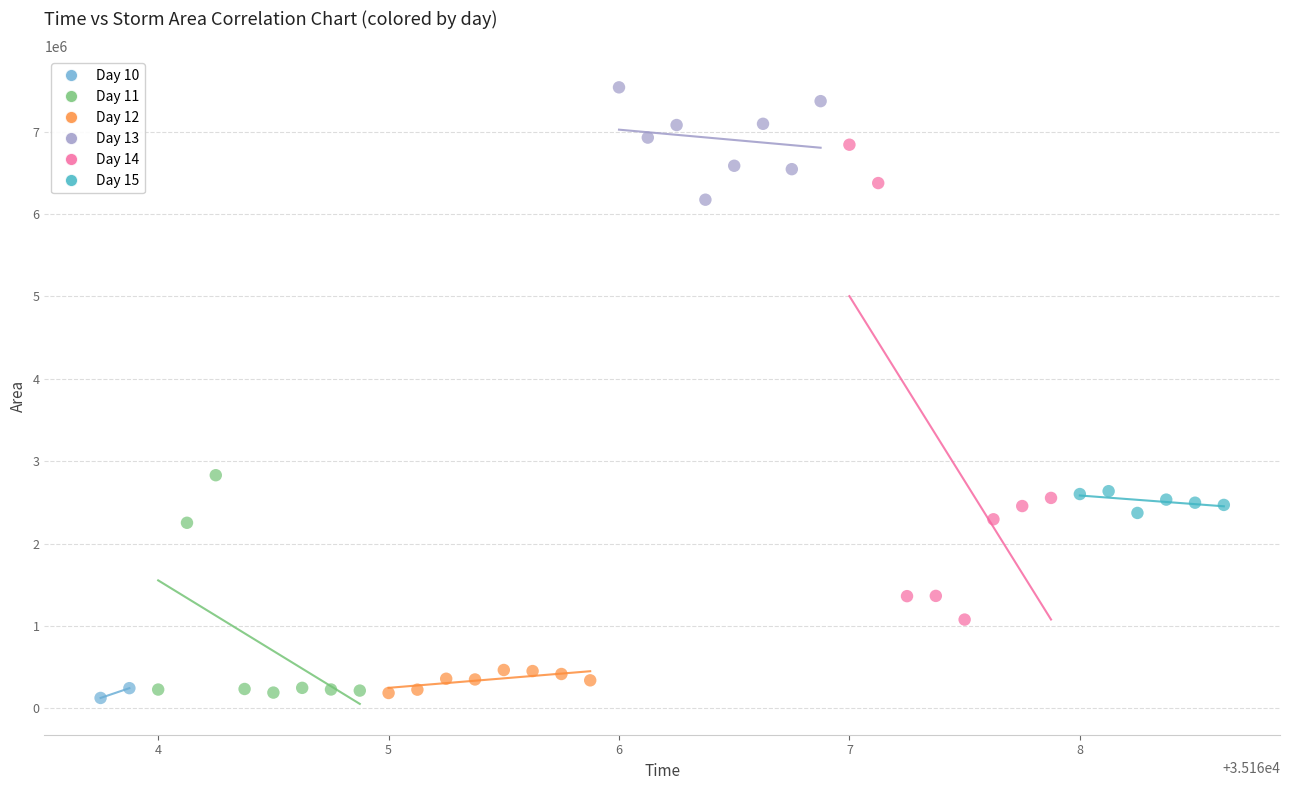

What are all the series names shown in the legend?

Day 10, Day 11, Day 12, Day 13, Day 14, Day 15